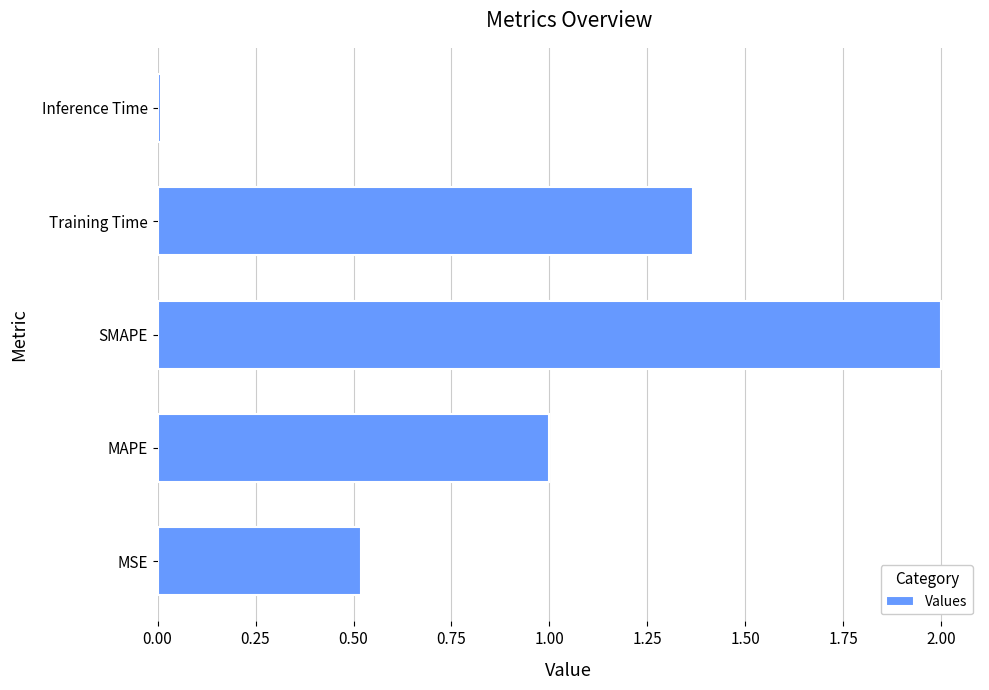

What is the sum of the values at SMAPE and Training Time?

3.4